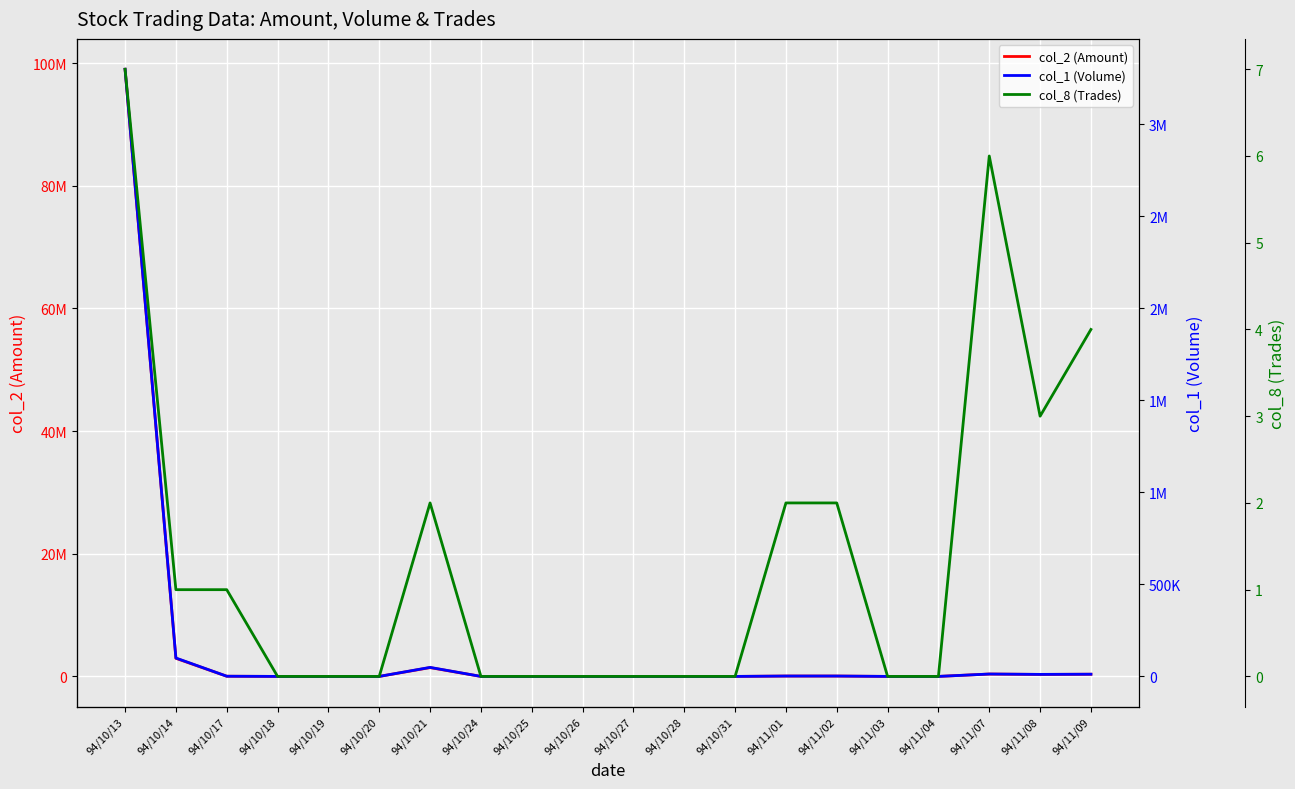

What is the average value of the col_2 (Amount) series?

5229985